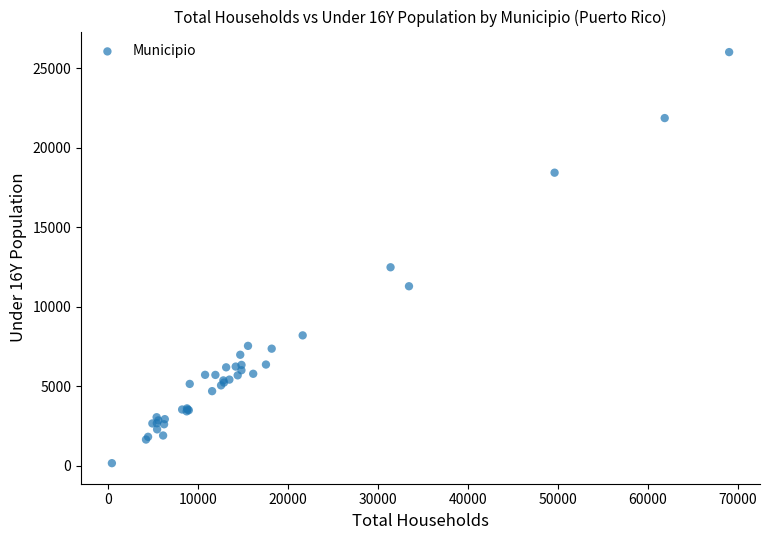

What Y value in the scatter plot is closest to 13095?

12490